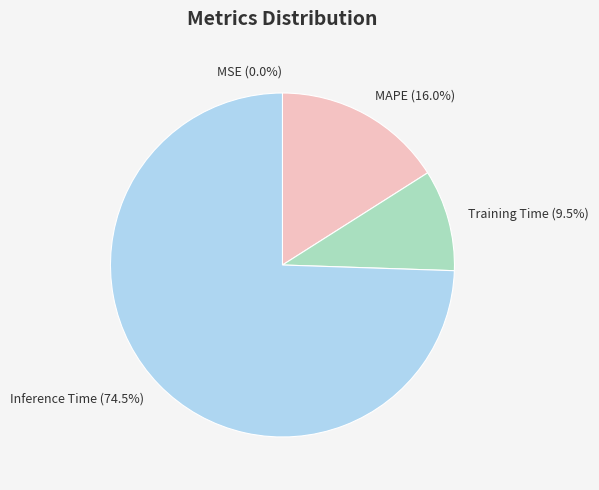

Which slice is the largest?

Inference Time